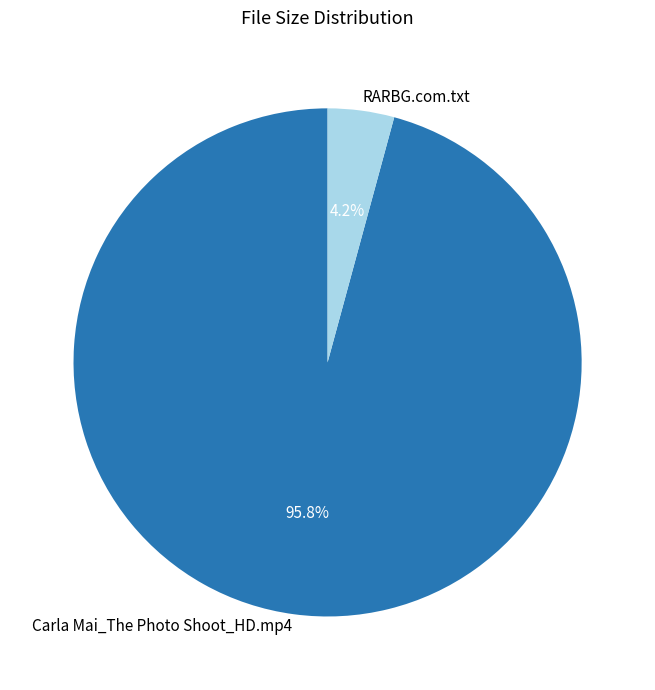

What is the smallest slice in the pie chart?

RARBG.com.txt